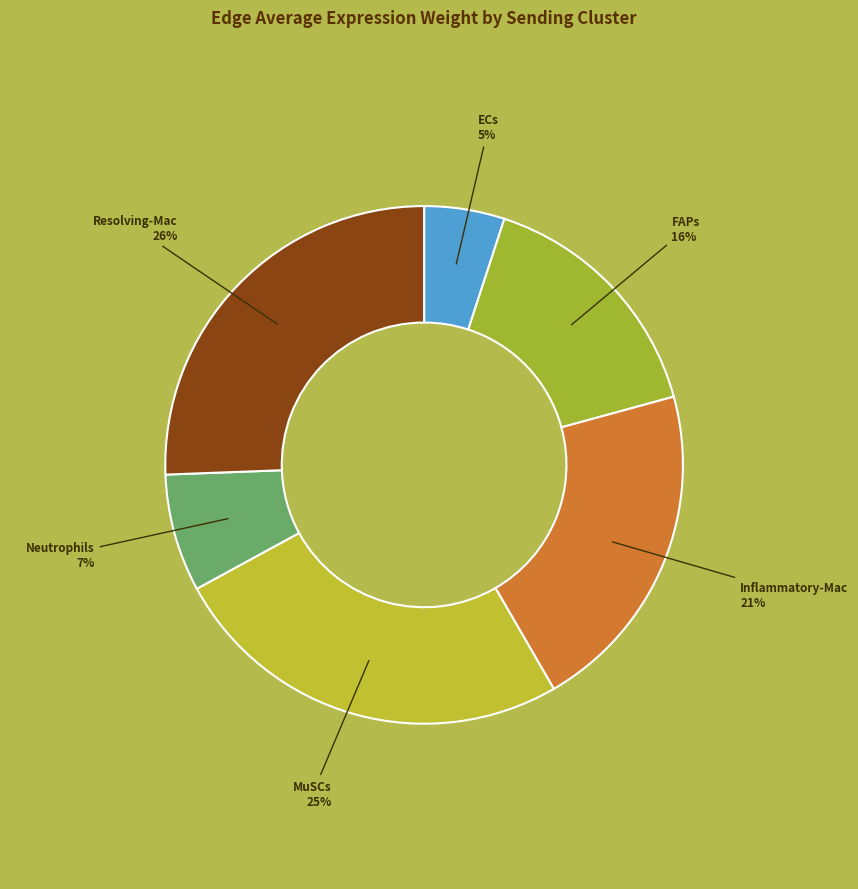

Is MuSCs the majority of the pie?

No